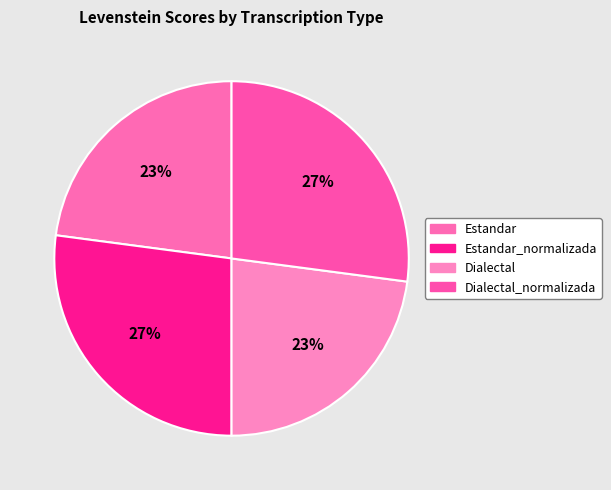

What portion of the pie excludes Estandar?

77.1%